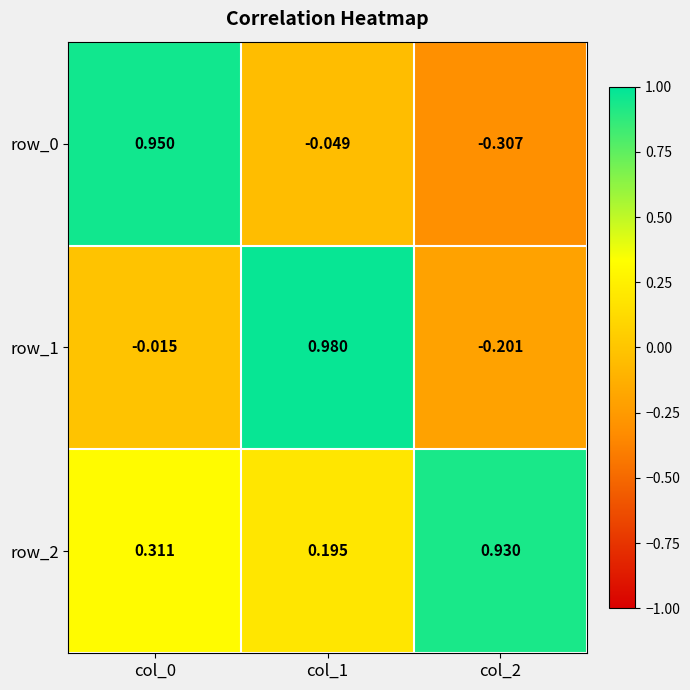

What is the total value across all series at col_1?

1.1